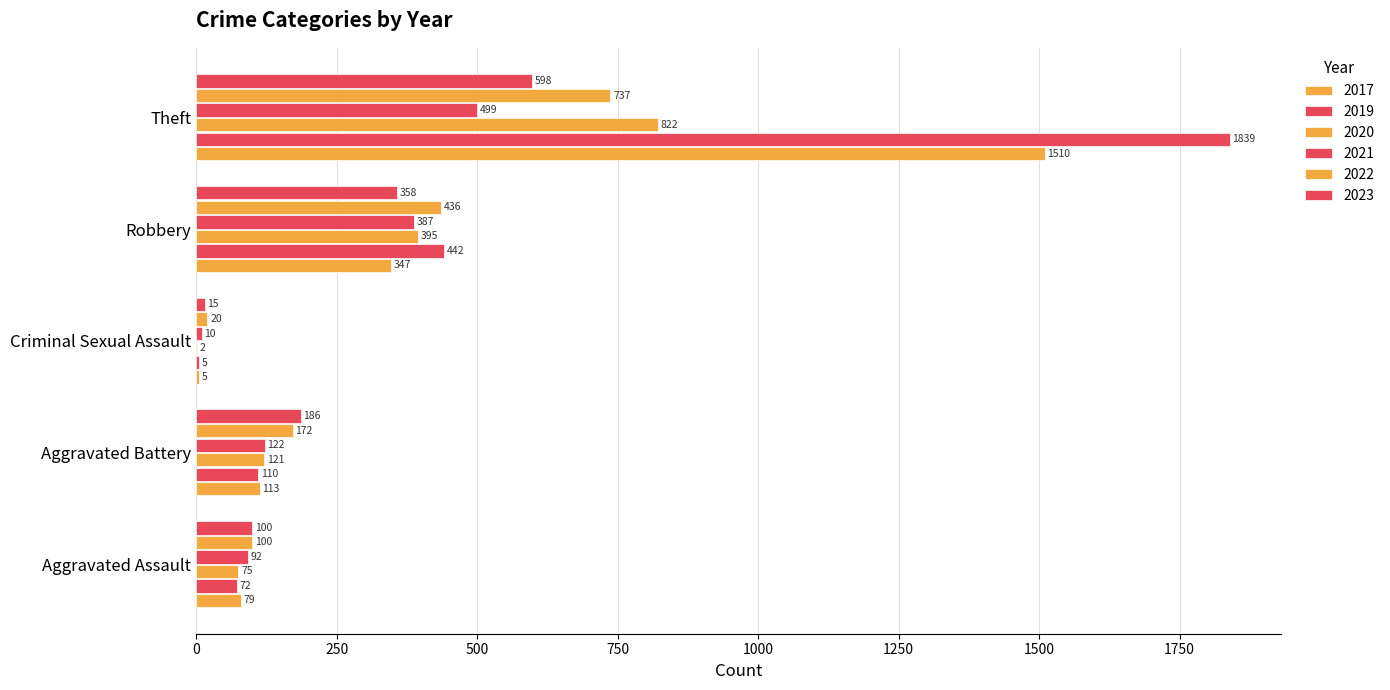

The 2021 series shows 790 at Theft. True or false?

False